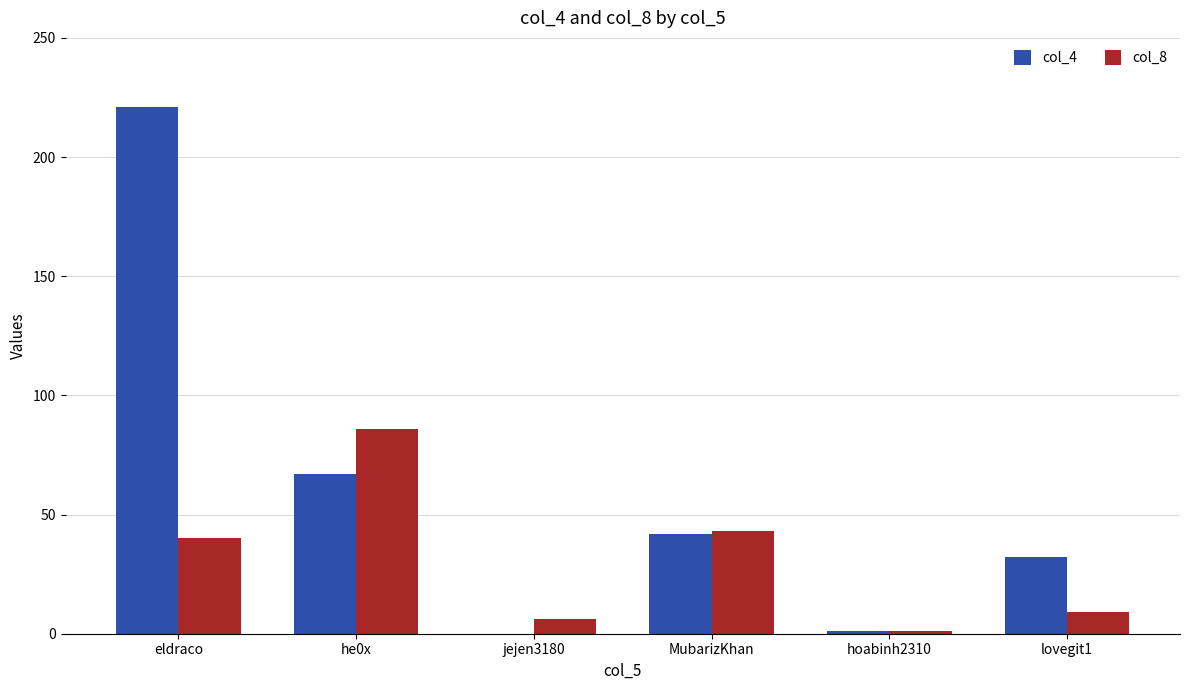

Is it true that col_4 equals 26 at MubarizKhan?

False